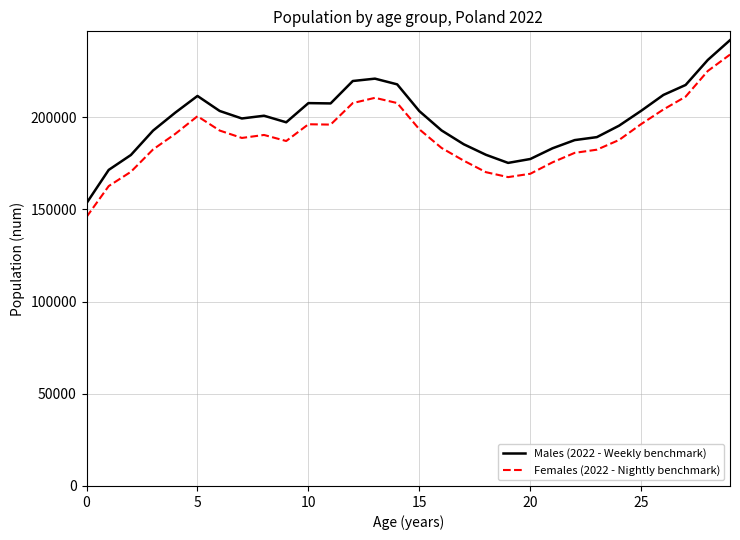

True or false: Females (2022 - Nightly benchmark) and Males (2022 - Weekly benchmark) intersect in this chart.

False